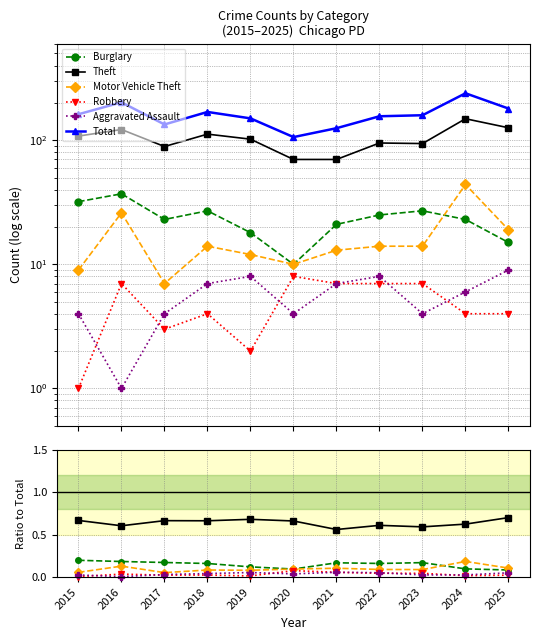

What is the difference between the maximum and minimum values in the Theft series?

0.1